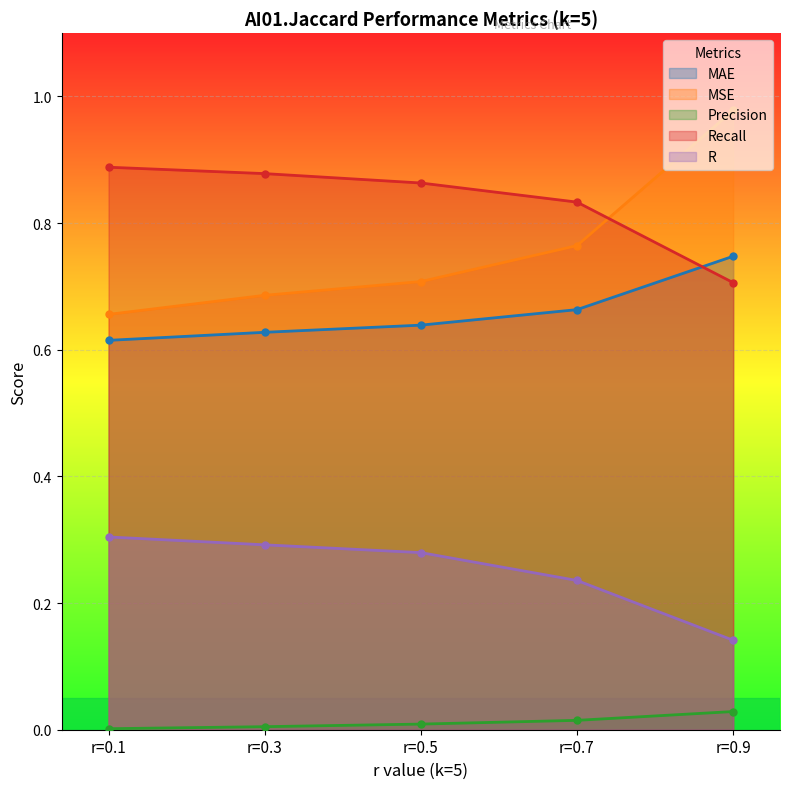

What is the approximate value of R at r=0.1?

0.3